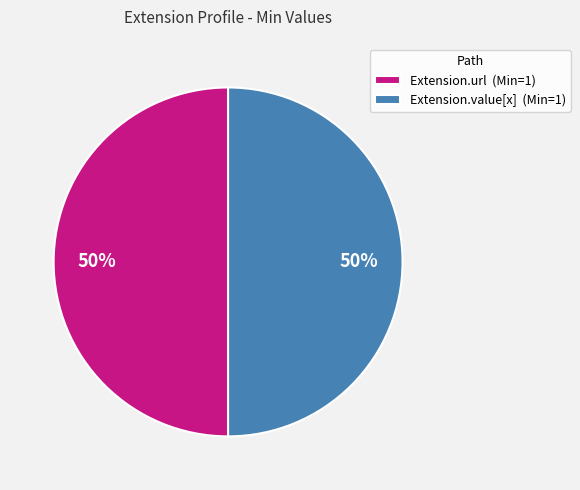

What percentage is the Extension.url (Min=1) slice, to the nearest percent?

50%